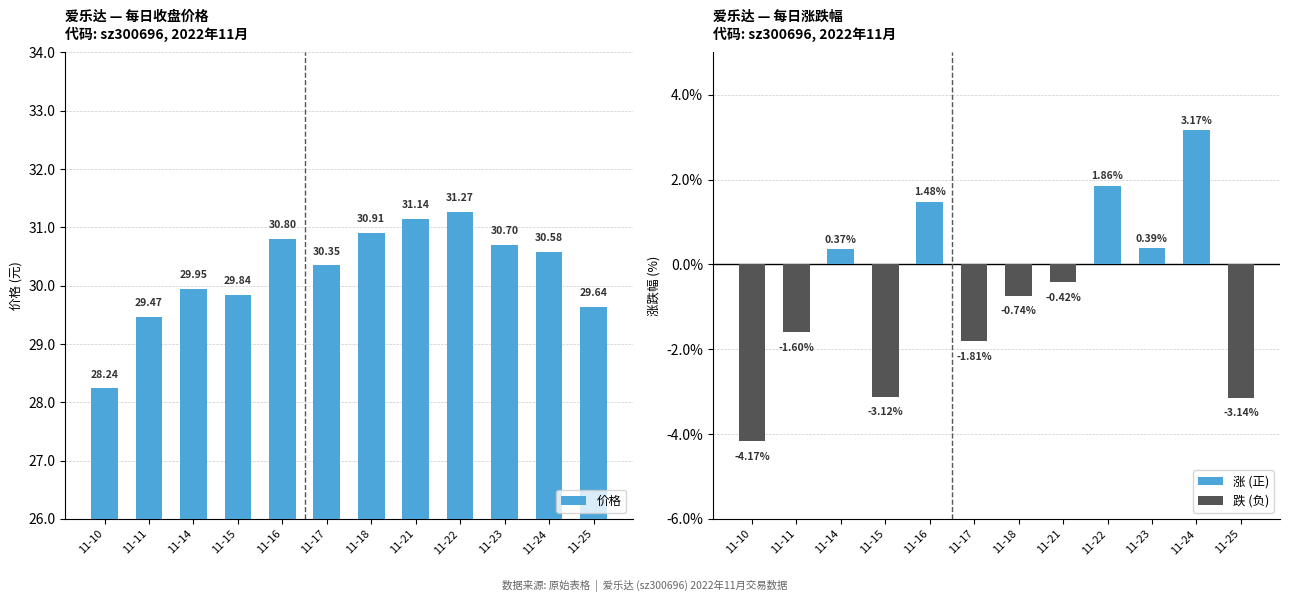

Is the value of 价格 at 11-24 greater than the value of 涨跌幅% at 11-18?

Yes